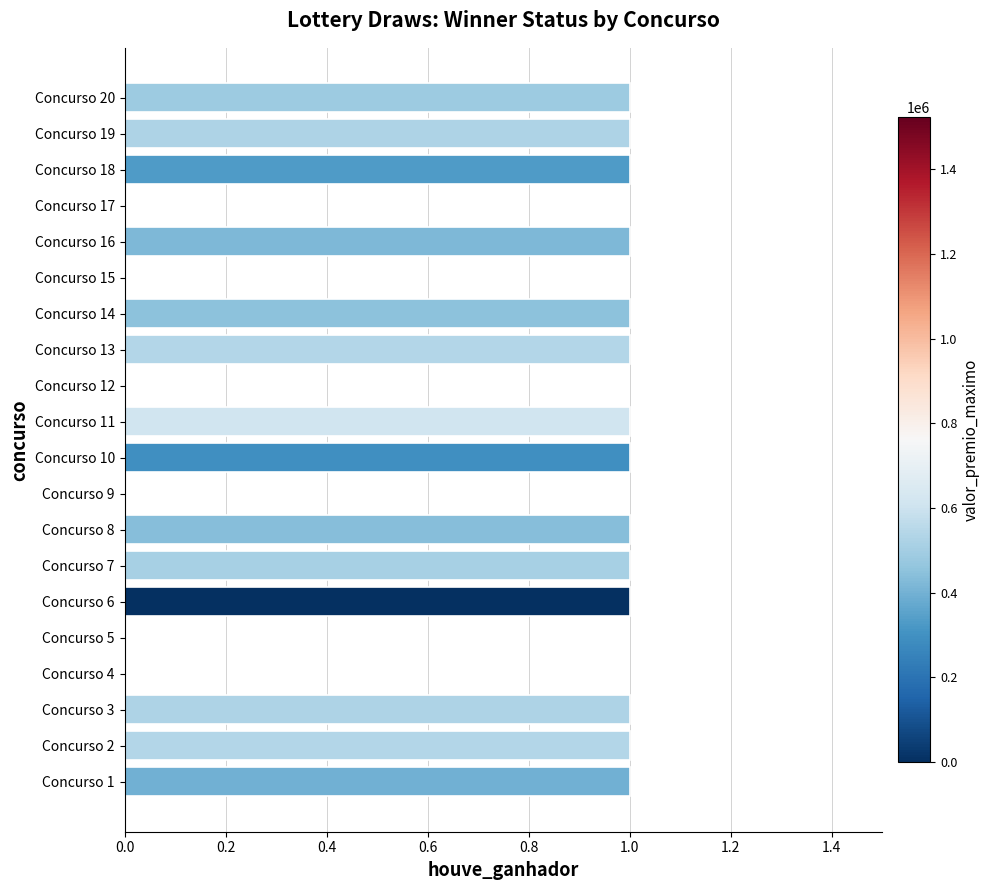

Reading bottom to top, what are all the values shown in this chart?

Concurso 1=1	Concurso 2=1	Concurso 3=1	Concurso 4=0	Concurso 5=0	Concurso 6=1	Concurso 7=1	Concurso 8=1	Concurso 9=0	Concurso 10=1	Concurso 11=1	Concurso 12=0	Concurso 13=1	Concurso 14=1	Concurso 15=0	Concurso 16=1	Concurso 17=0	Concurso 18=1	Concurso 19=1	Concurso 20=1